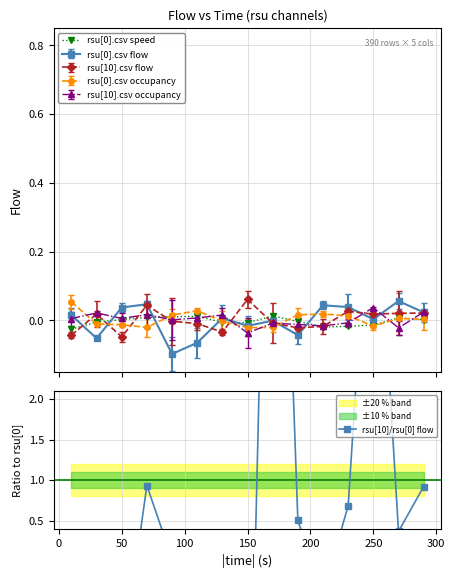

Which series has the largest total across all categories?

rsu[10]/rsu[0] flow